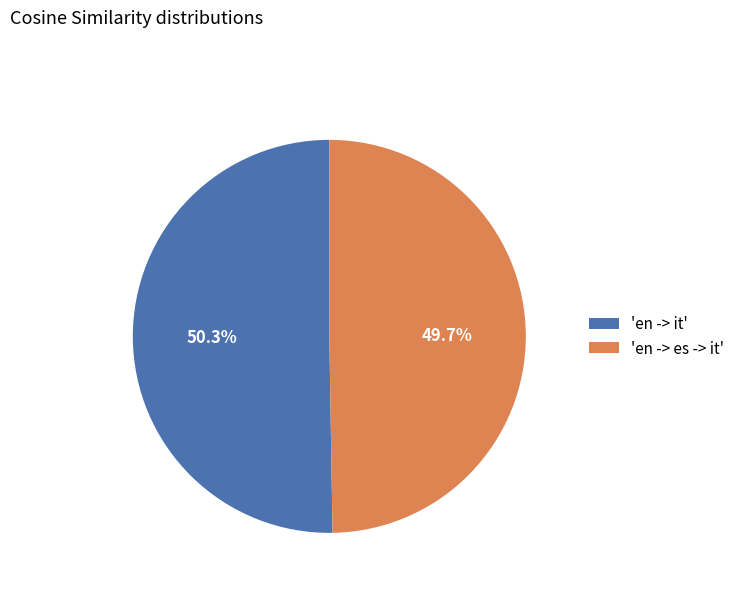

Do 'en -> it' and 'en -> es -> it' together represent more than half of the pie?

Yes